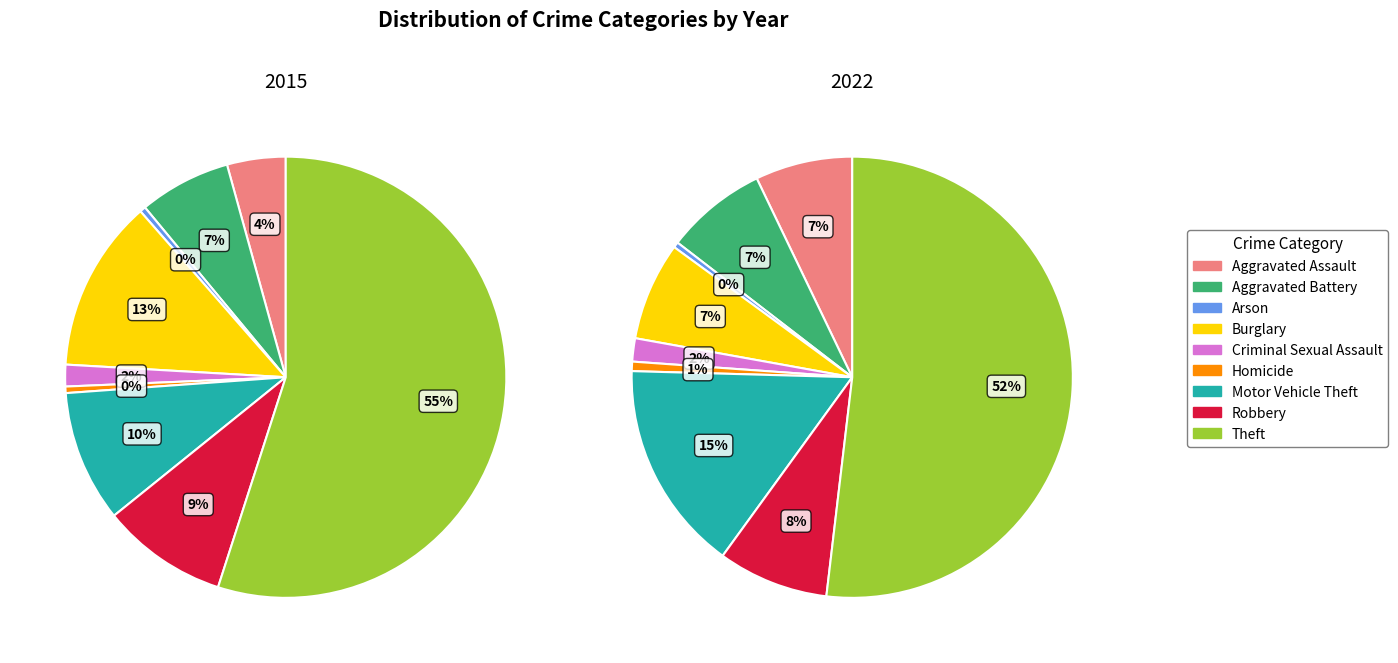

The Robbery slice represents 8% of the pie. True or false?

True